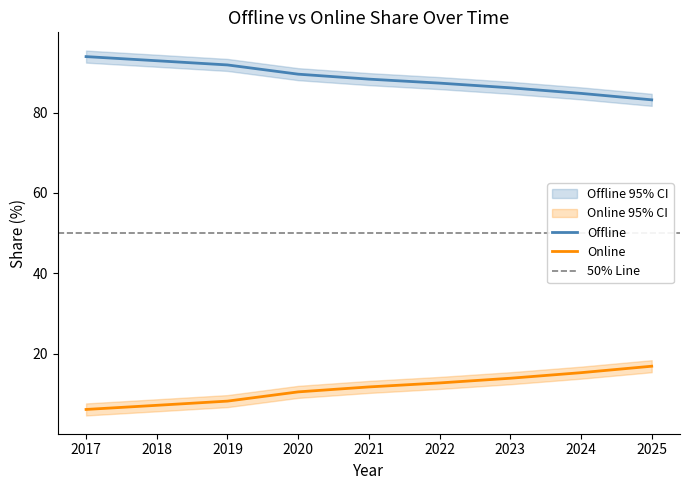

What is the sum of all Online values?

102.1